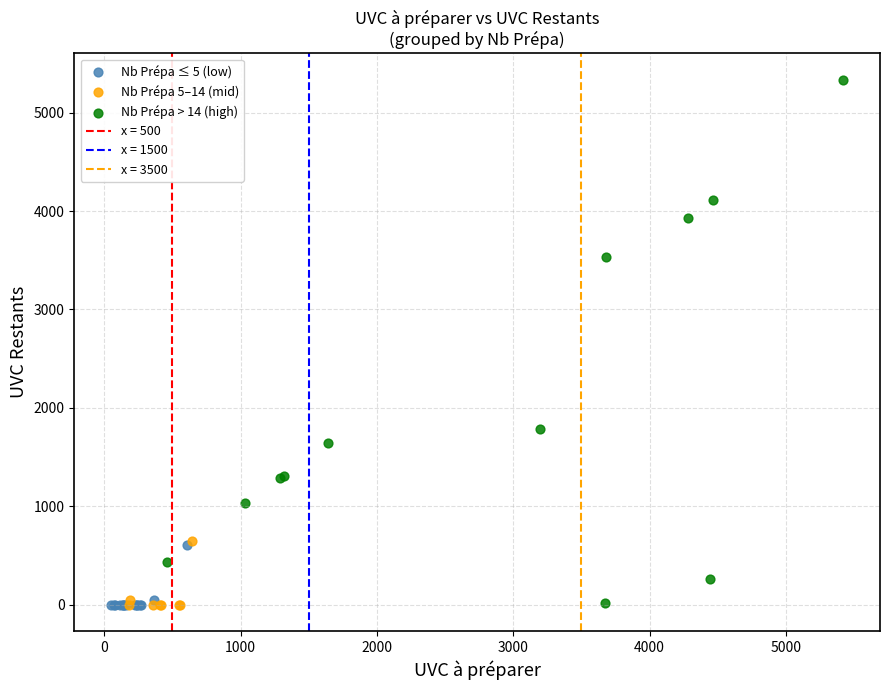

Which series has the largest Y range (max minus min)?

Nb Prépa > 14 (high)